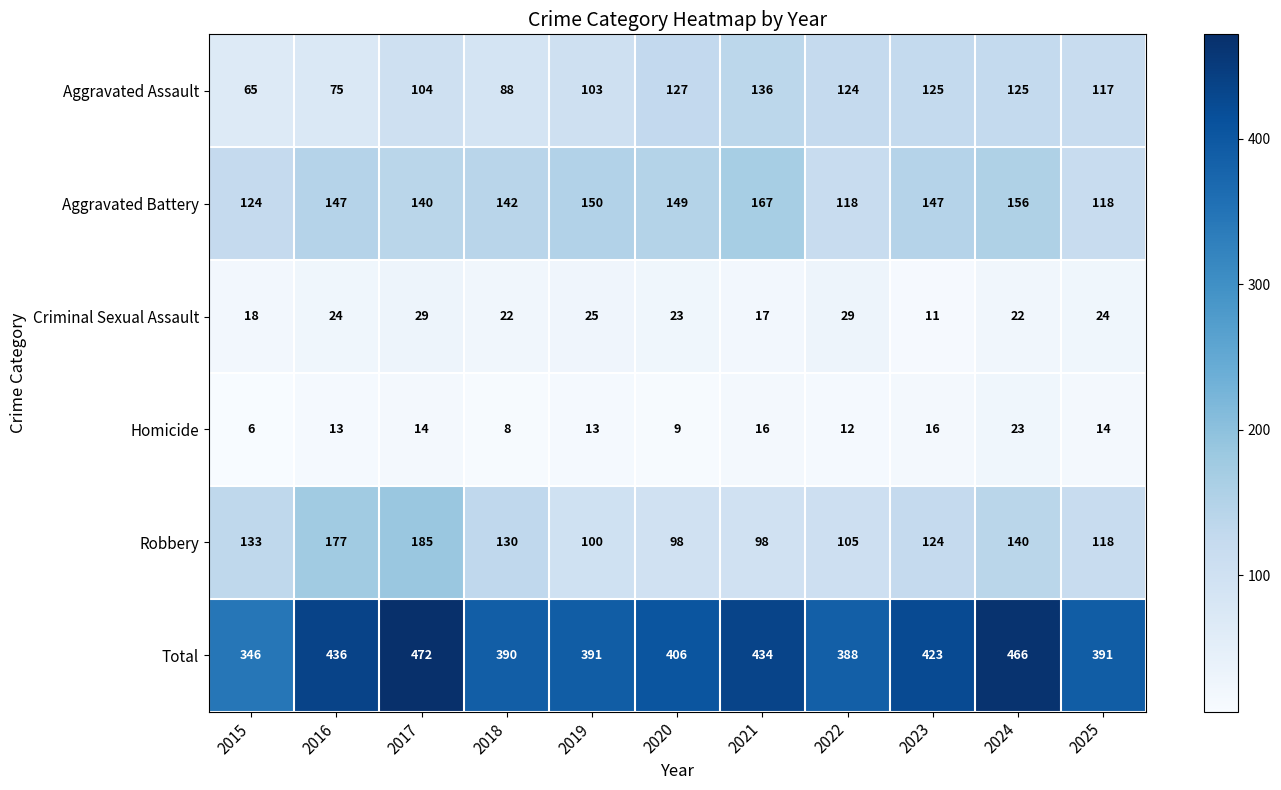

What is the difference between the second highest and minimum values in the Aggravated Assault series?

62